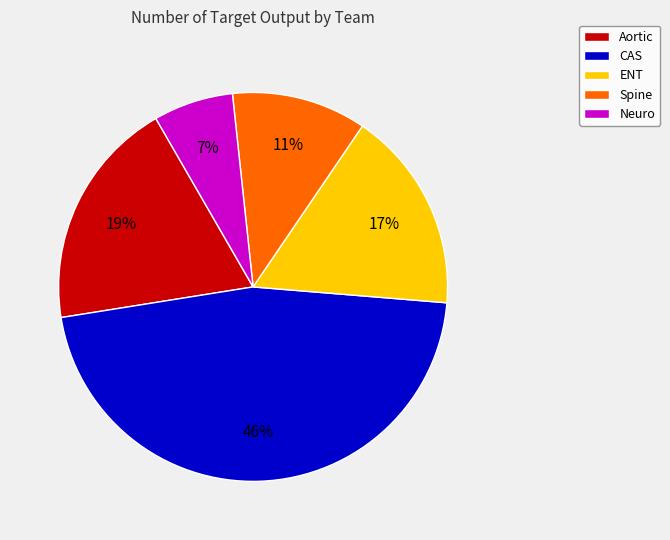

Rank the categories by value from highest to lowest.

CAS, Aortic, ENT, Spine, Neuro